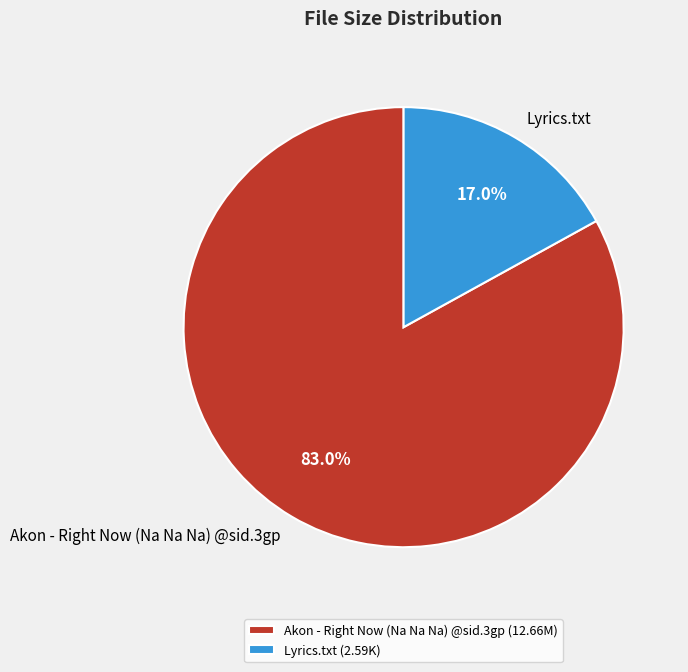

Rank the categories by value from highest to lowest.

Akon - Right Now (Na Na Na) @sid.3gp, Lyrics.txt